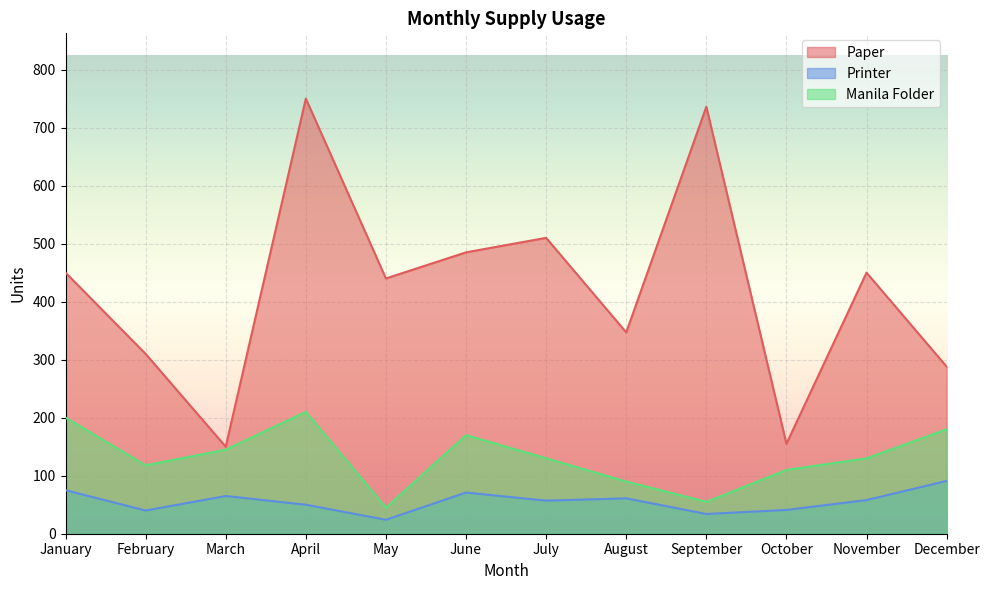

Between August and December, which series saw the biggest shift?

Manila Folder